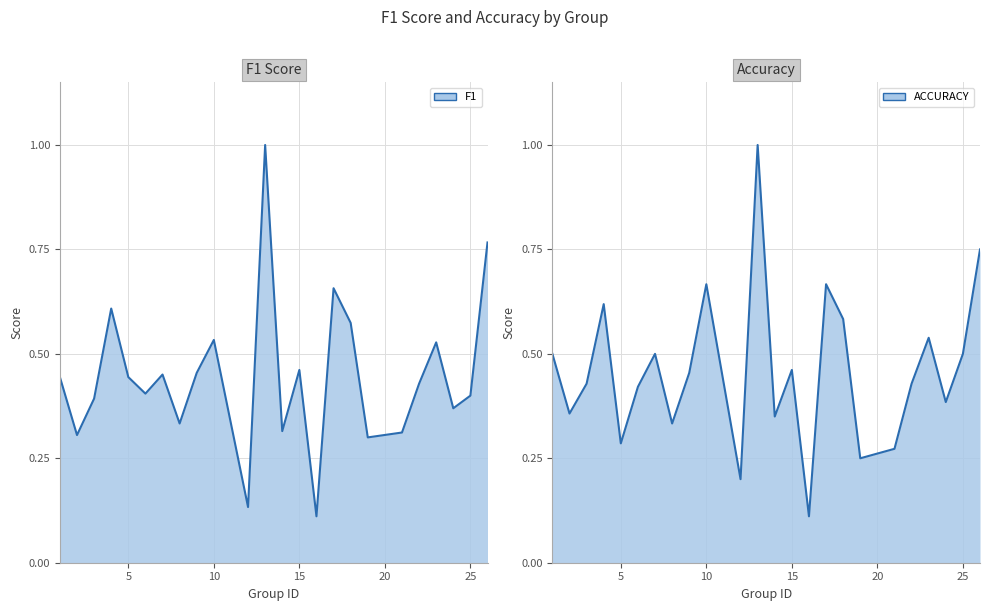

Rank the series by their maximum value, from highest to lowest.

f1_line, accuracy_line